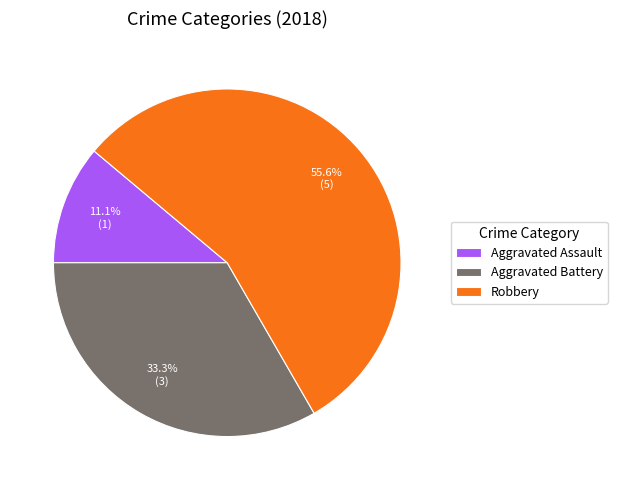

What is the ratio of the value at Robbery to the value at Aggravated Assault?

5.0